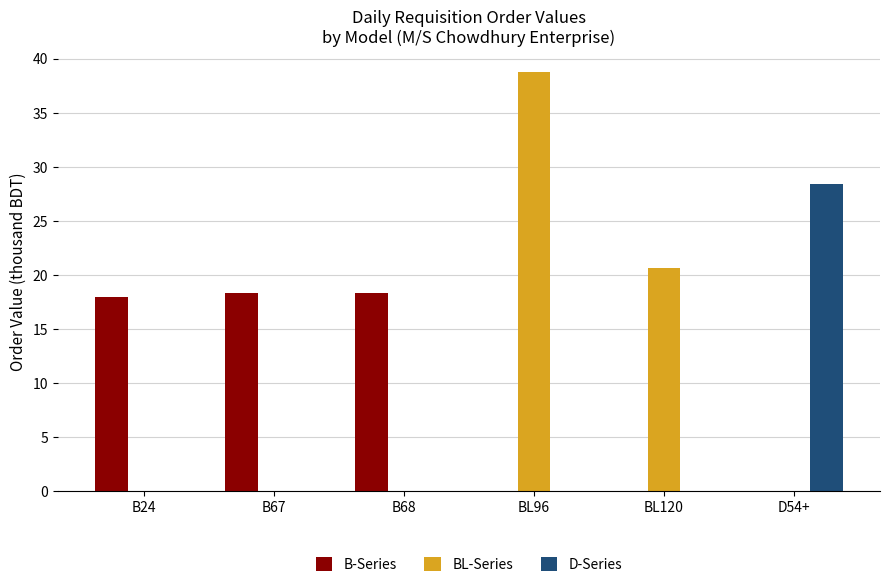

What is the sum of all D-Series values?

28.4